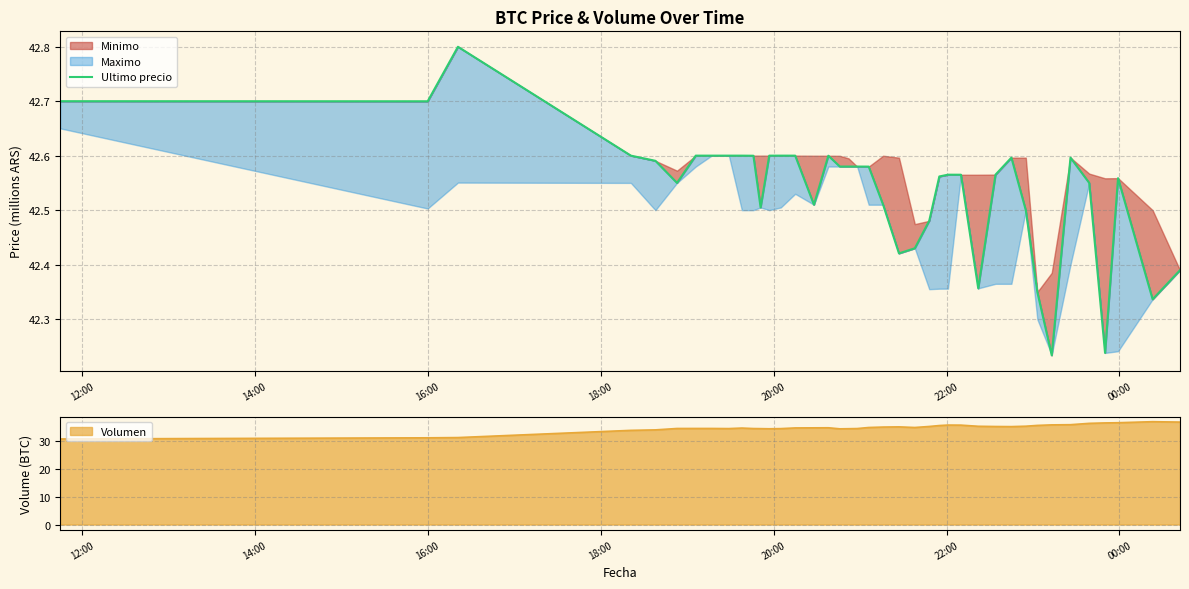

What is the maximum value for Volumen?

36.9